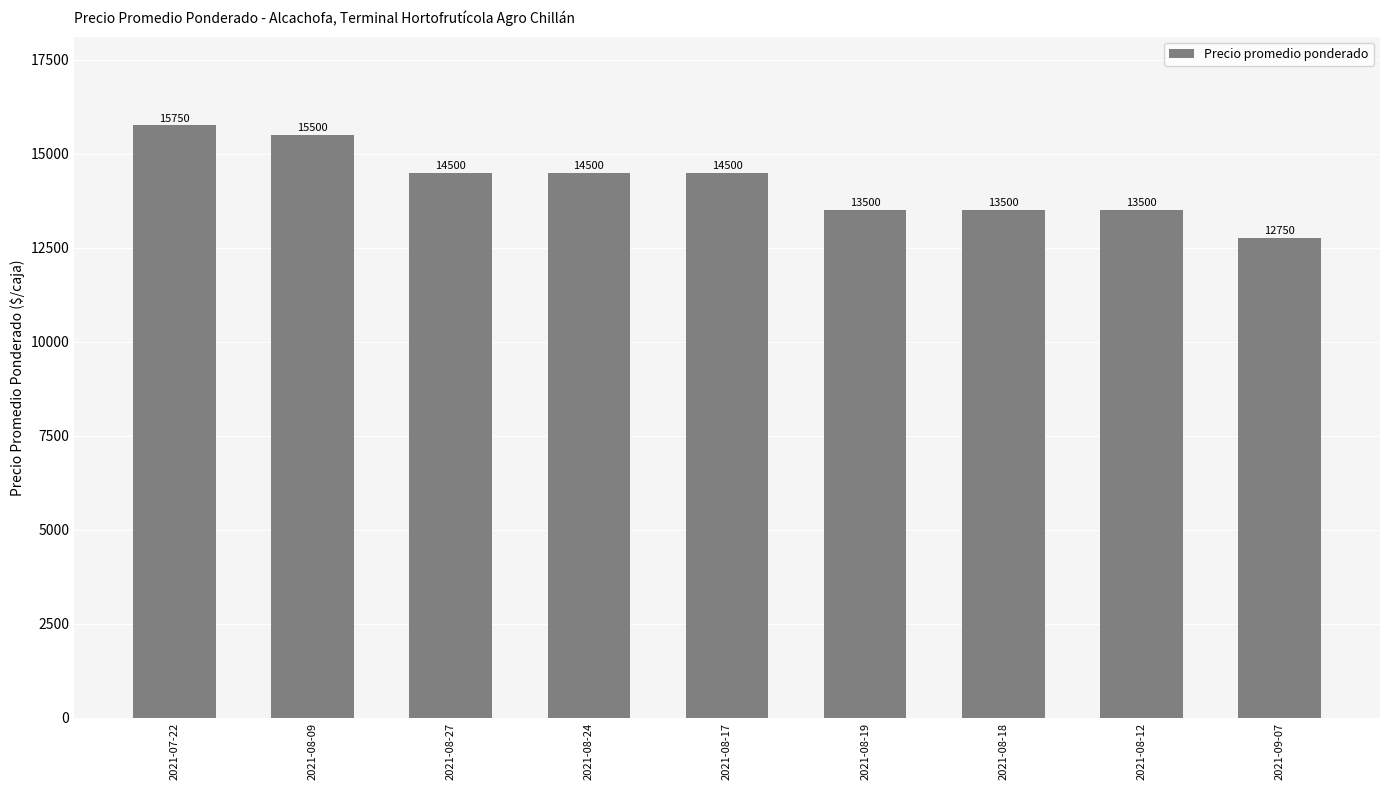

Where does the data first go above 14500?

2021-07-22